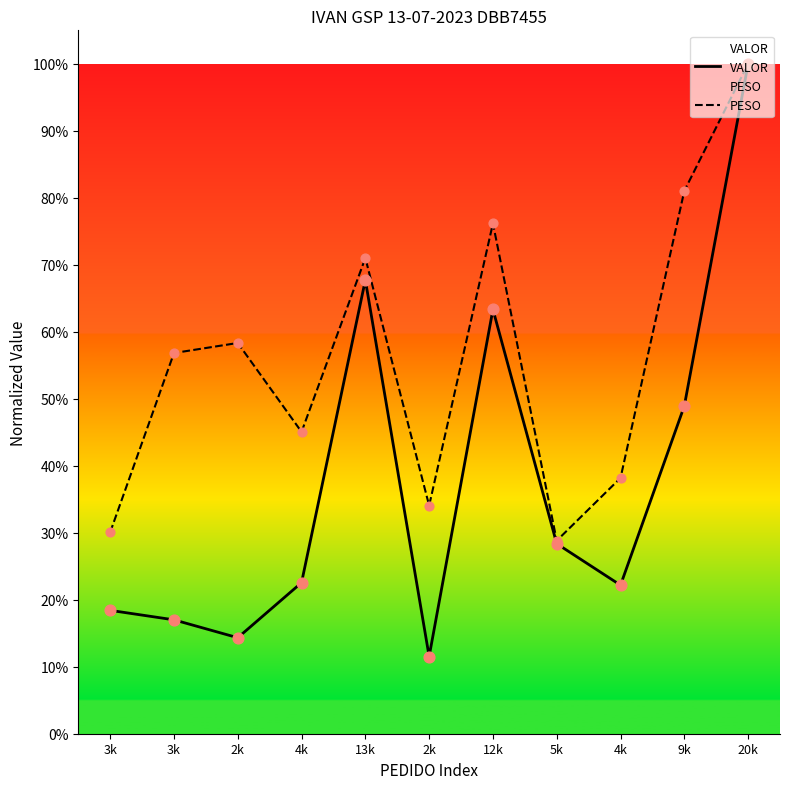

At how many categories does at least one series exceed 0?

11